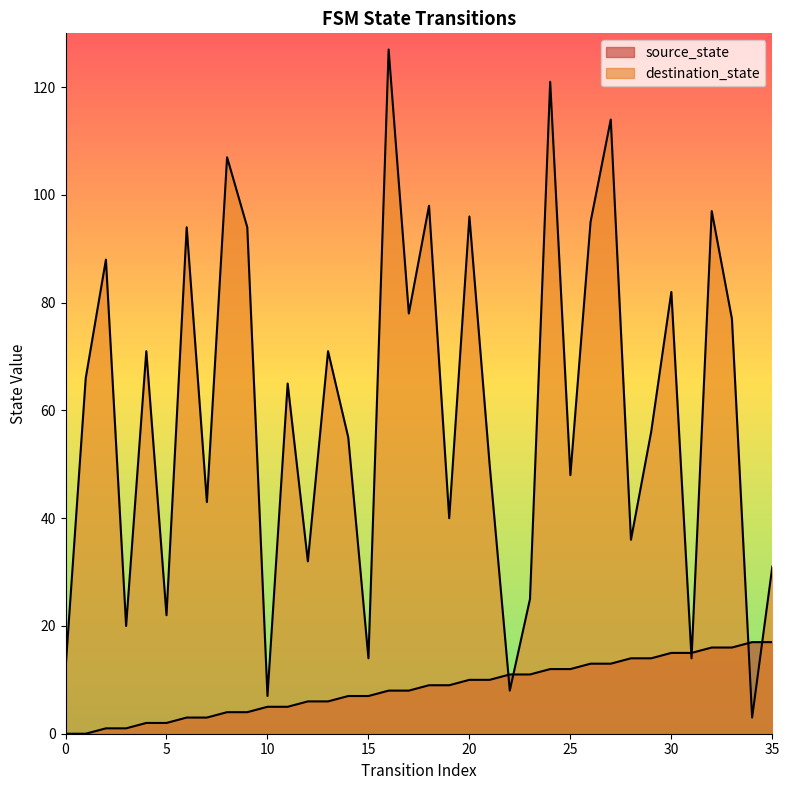

How many values in the source_state series are below 9?

18